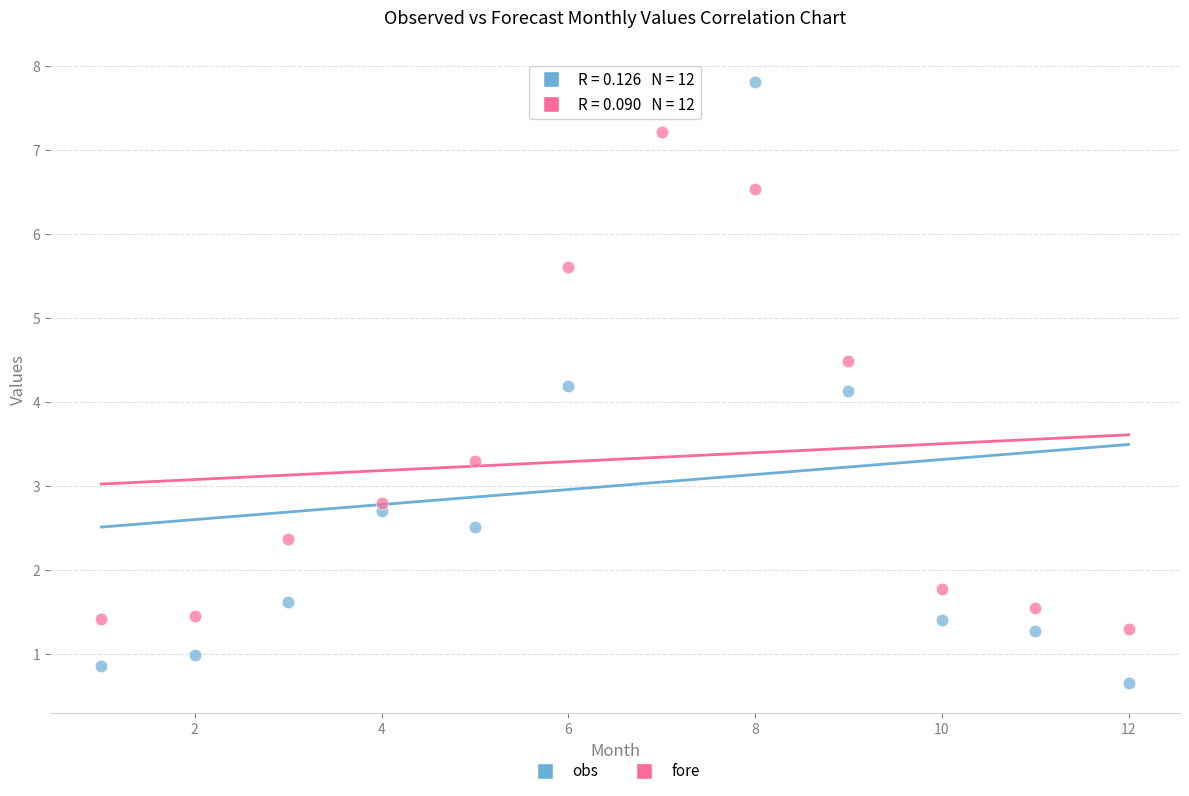

Across all data points, what is the range of X values (max minus min)?

11.0